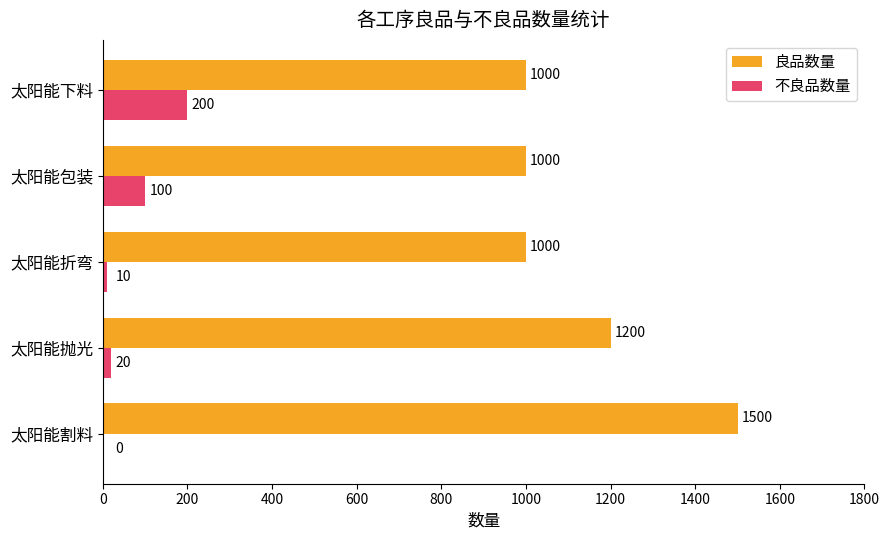

Which category has the highest value in the 良品数量 series?

太阳能割料